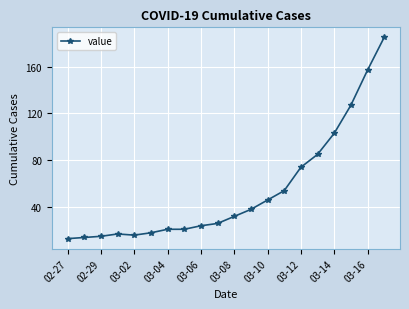

What is the difference between the second highest and minimum values?

144